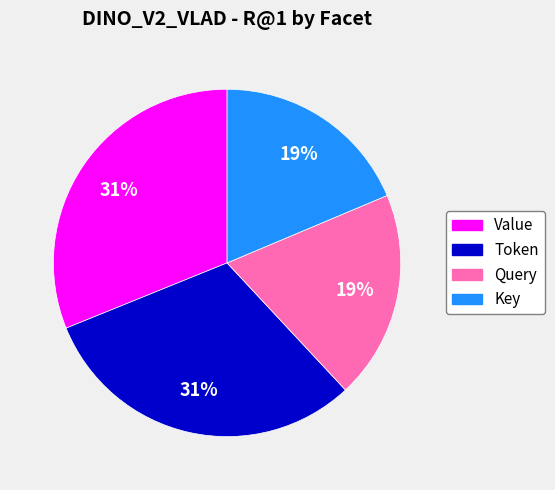

Which has a higher value, Token or Key?

Token